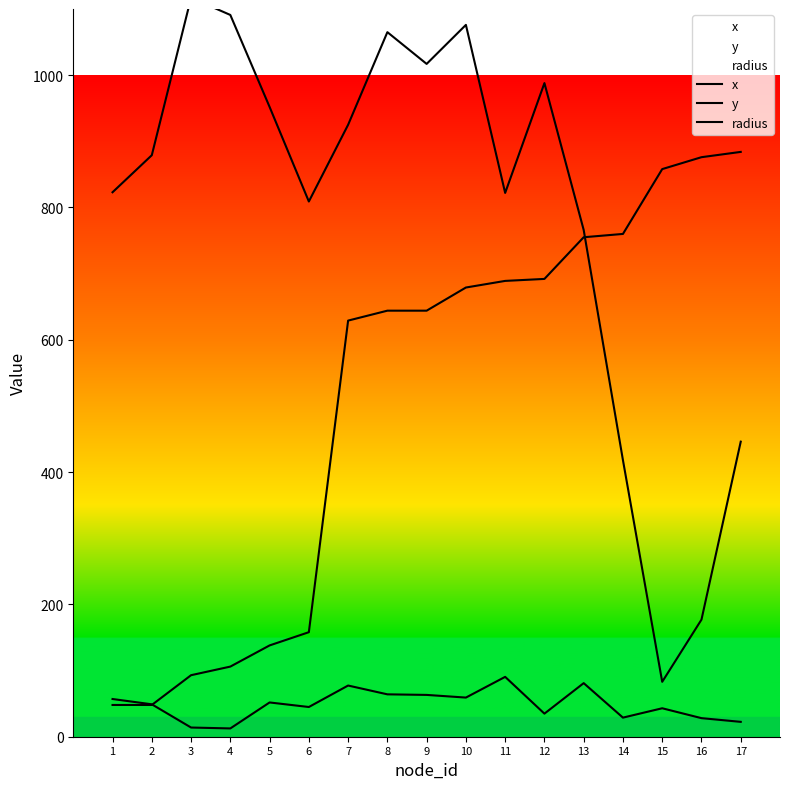

True or false: x and radius intersect in this chart.

False